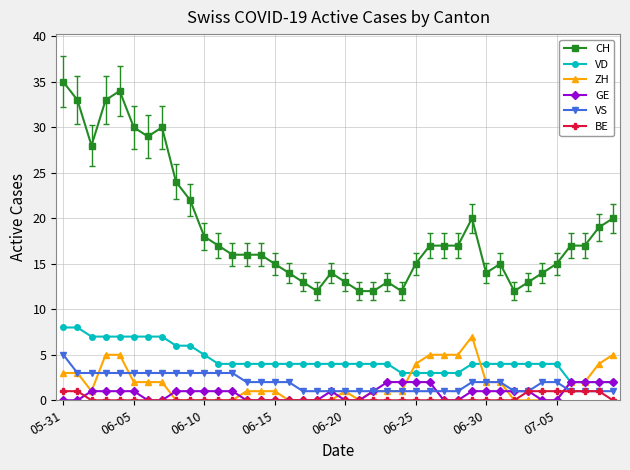

True or false: BE and VD cross at least once.

False